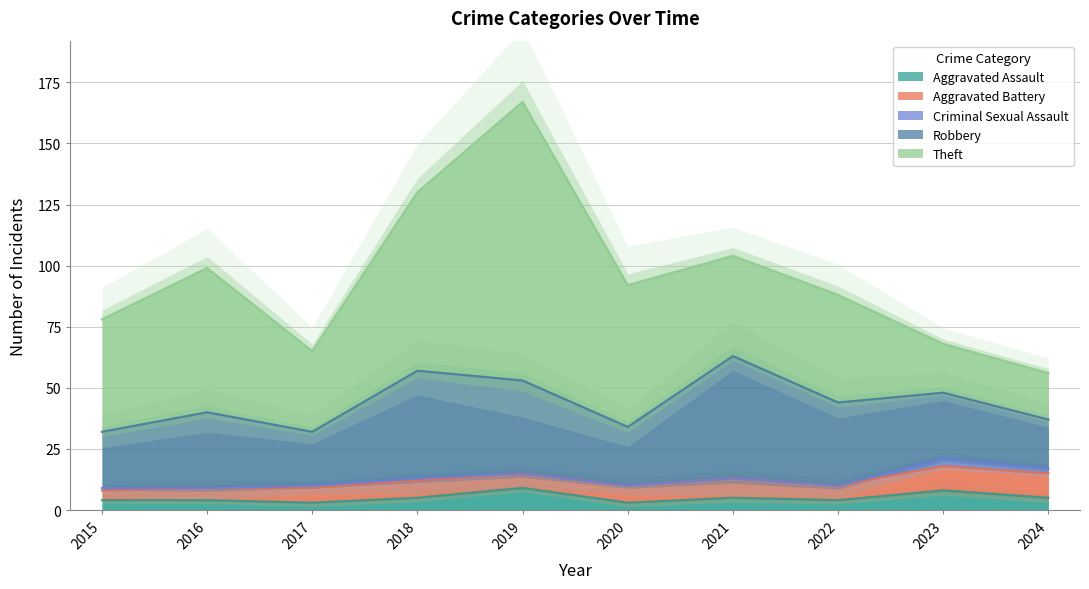

Reading left to right, list all the values displayed in this chart.

Aggravated Assault: 2015=4	2016=4	2017=3	2018=5	2019=9	2020=3	2021=5	2022=4	2023=8	2024=5
Aggravated Battery: 2015=4	2016=5	2017=6	2018=7	2019=6	2020=7	2021=8	2022=6	2023=10	2024=10
Criminal Sexual Assault: 2015=1	2016=0	2017=1	2018=1	2019=0	2020=0	2021=0	2022=0	2023=3	2024=2
Robbery: 2015=23	2016=31	2017=22	2018=44	2019=38	2020=24	2021=50	2022=34	2023=27	2024=20
Theft: 2015=46	2016=59	2017=33	2018=73	2019=114	2020=58	2021=41	2022=44	2023=20	2024=19